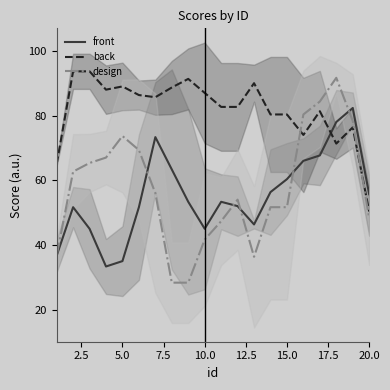

How many interior local peaks does the back series have?

5